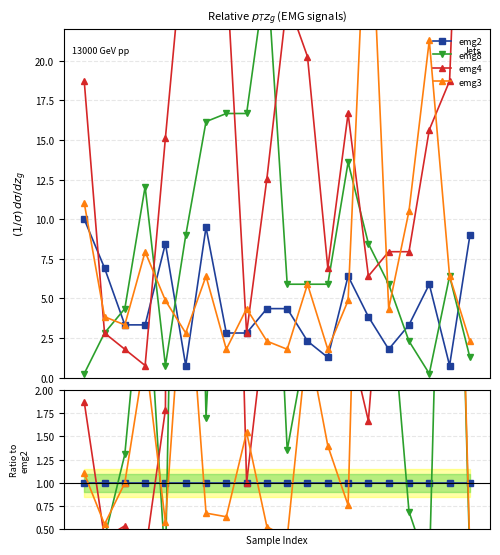

What is the value of the emg3 point at the 14th from the left?

0.8